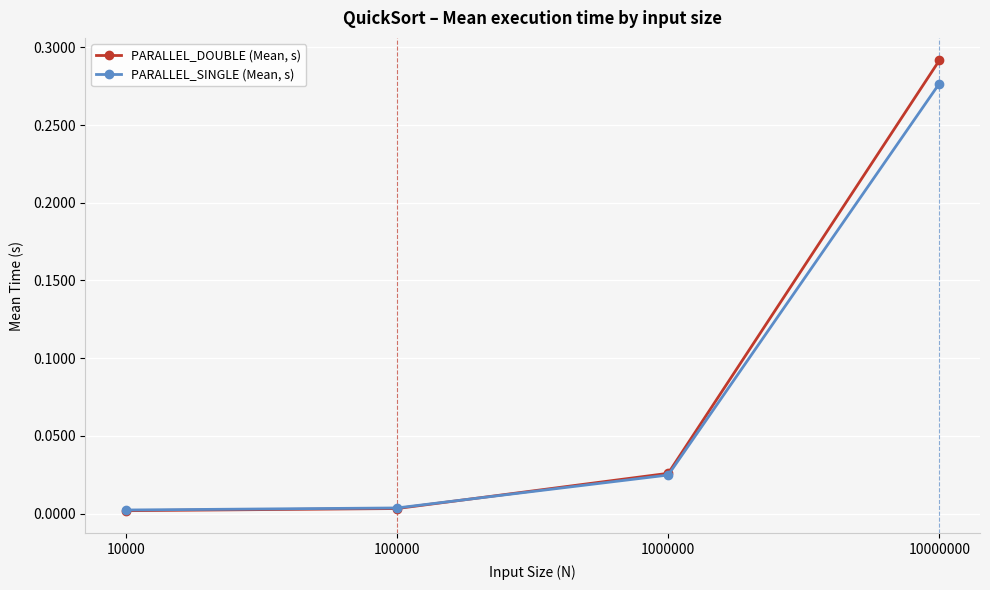

Is it true that PARALLEL_DOUBLE (Mean, s) equals 0.0 at 100000?

True